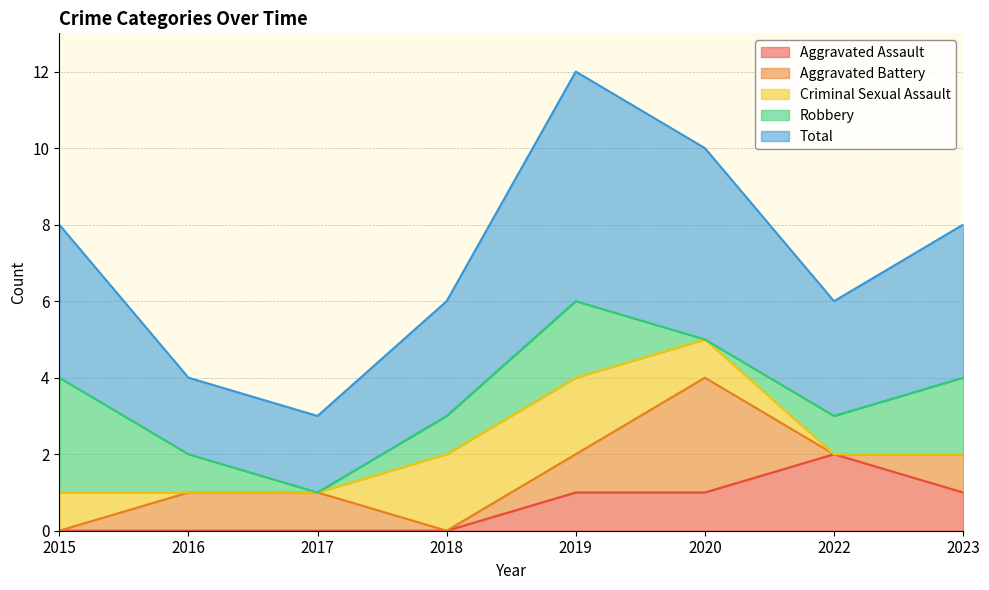

Does the chart have visible grid lines?

Yes